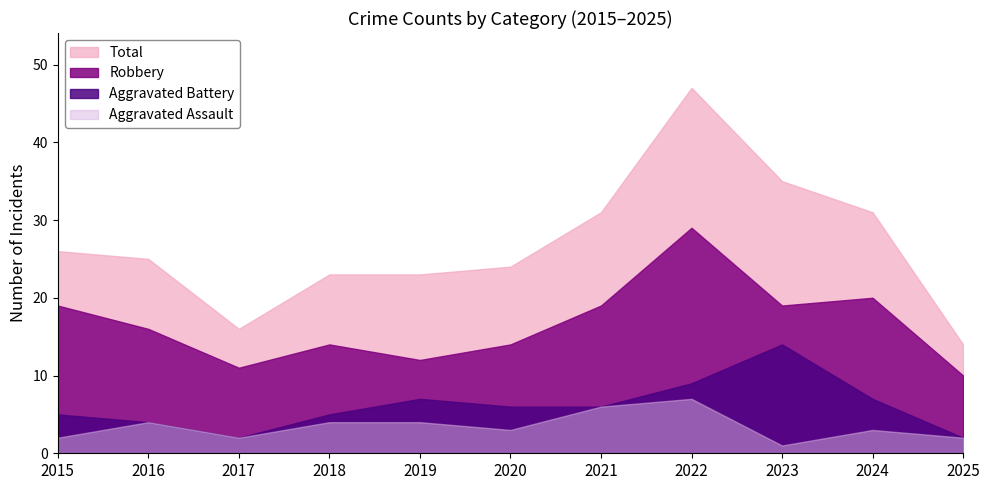

The value of Aggravated Battery at 2024 is 12. True or false?

False